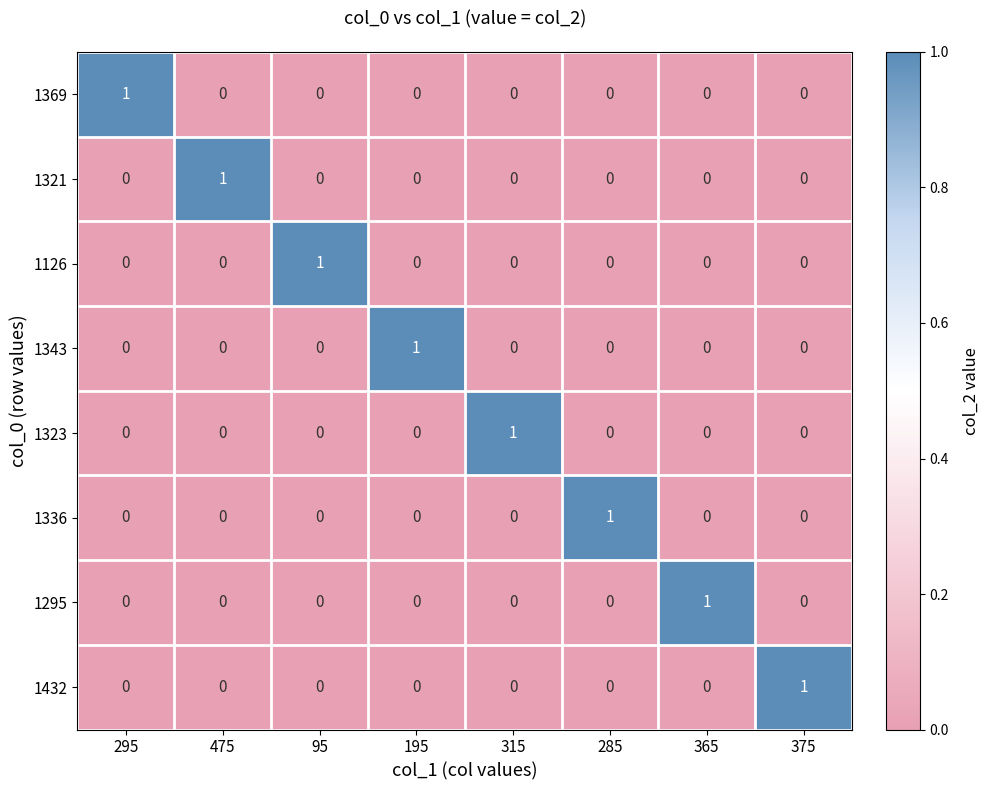

Count the 1336 values in the range 0 to 1.

8